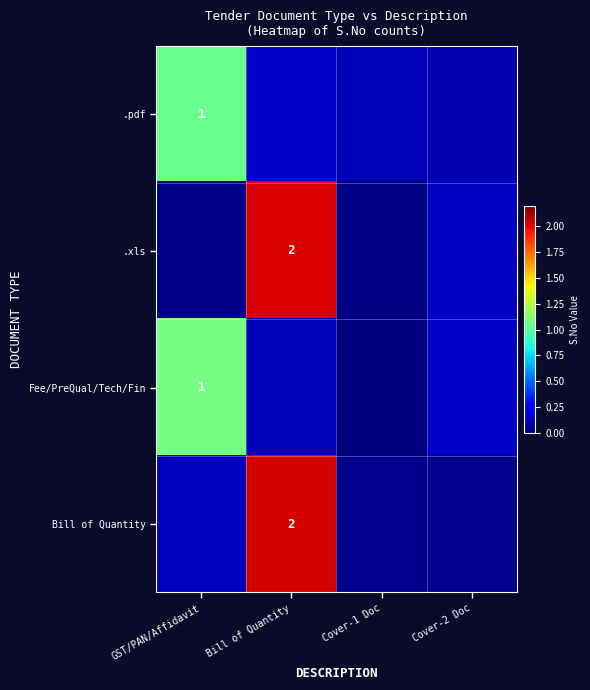

Between Bill of Quantity and Cover-2 Doc, which series saw the biggest shift?

Bill of Quantity